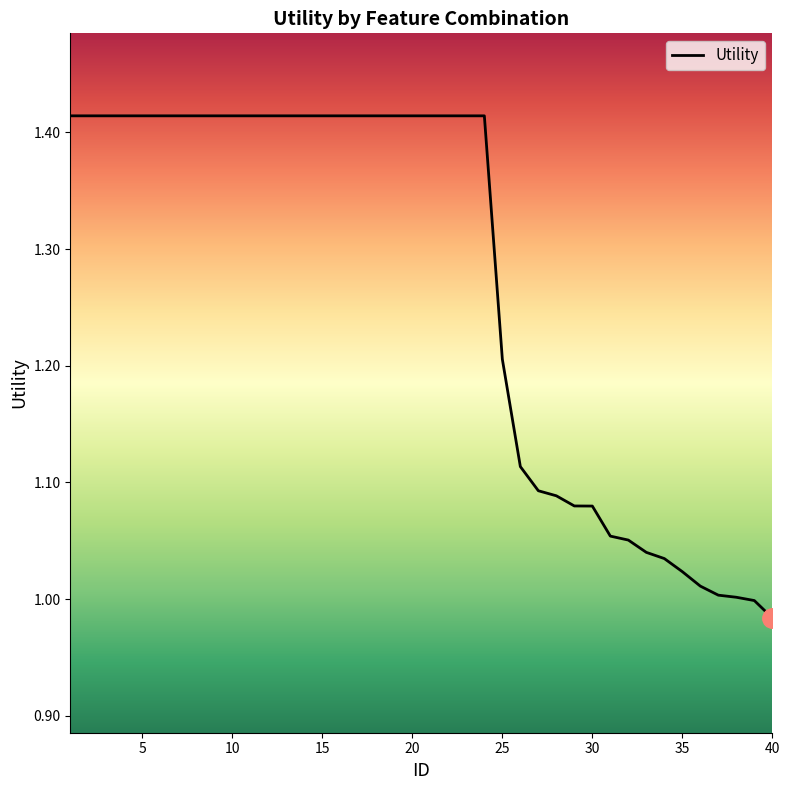

What is the difference between the maximum and minimum values?

0.4